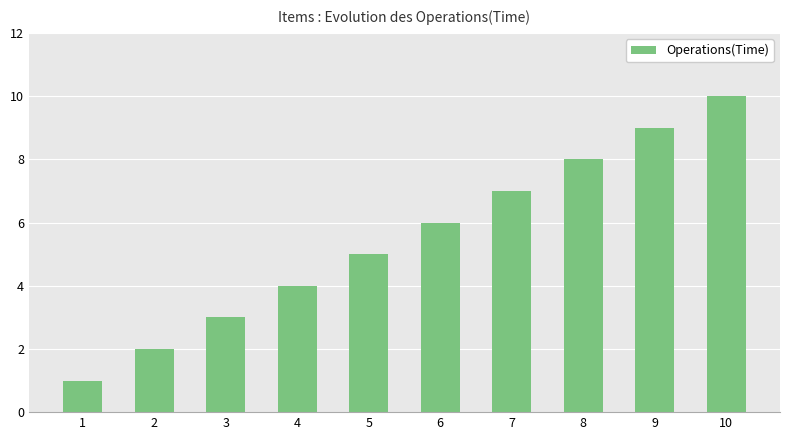

Count the values in the range 3 to 8.

6